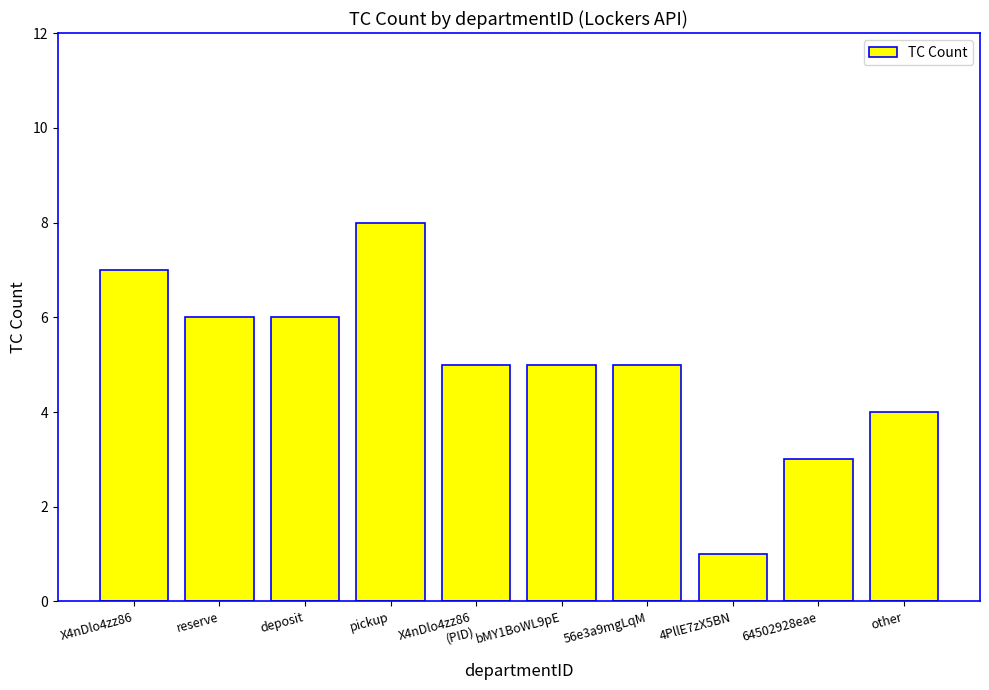

What is the difference between the maximum and second lowest values?

5